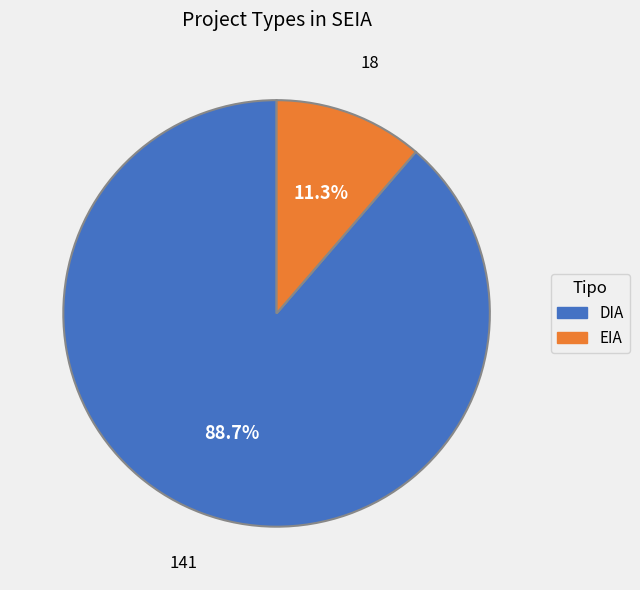

To the nearest percent, what is the difference between the largest and smallest slice percentages?

77%